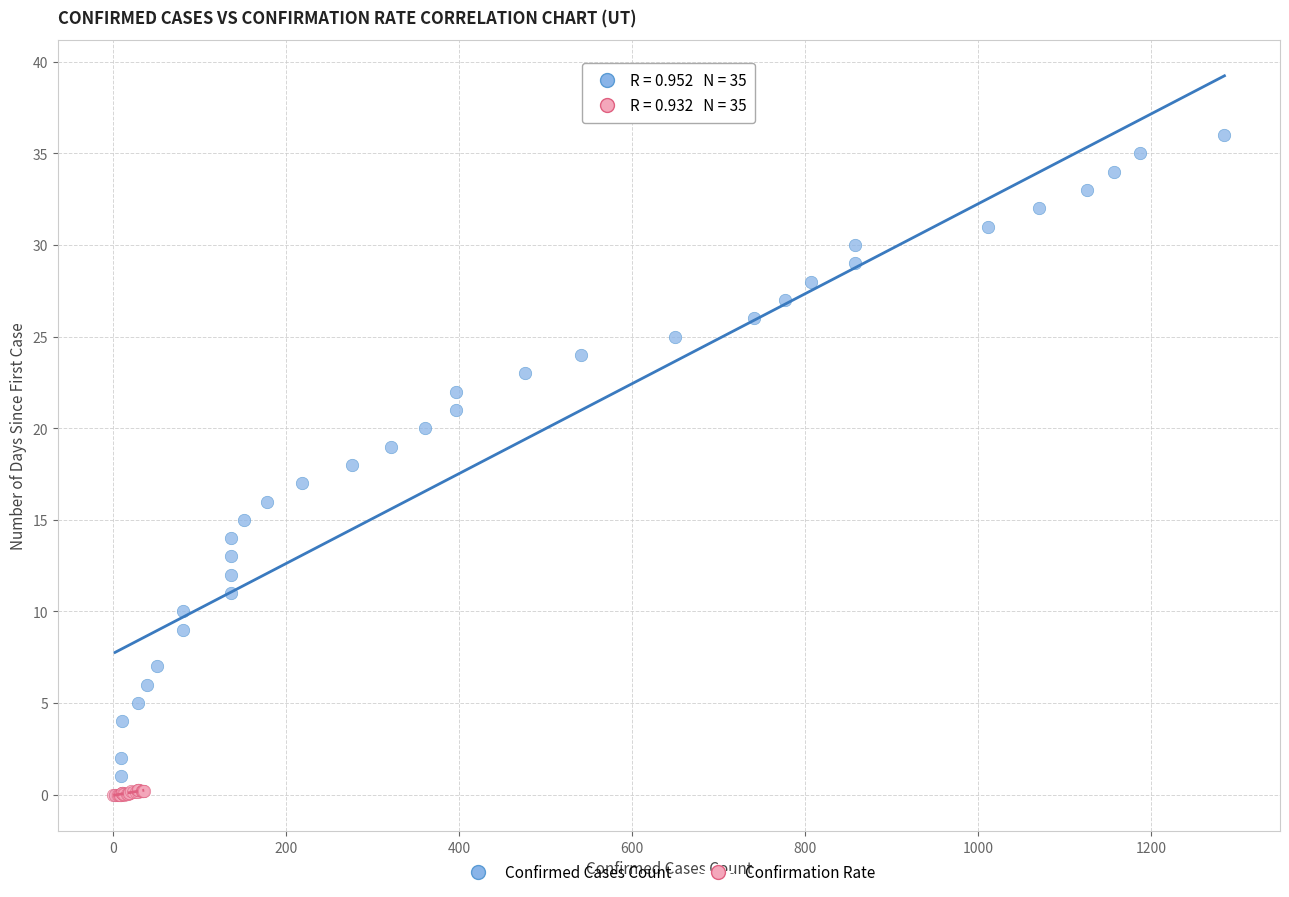

What are all the series names shown in the legend?

Confirmed Cases Count, Confirmation Rate